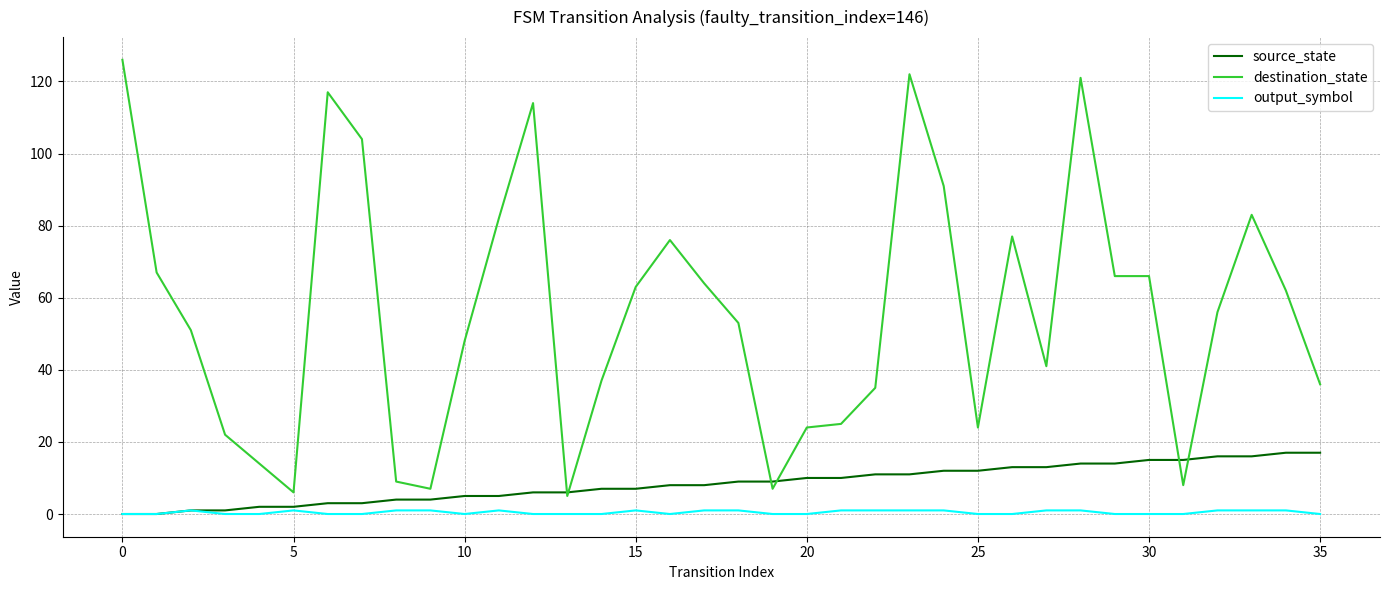

List the series in order of their peak value, lowest first.

output_symbol, source_state, destination_state